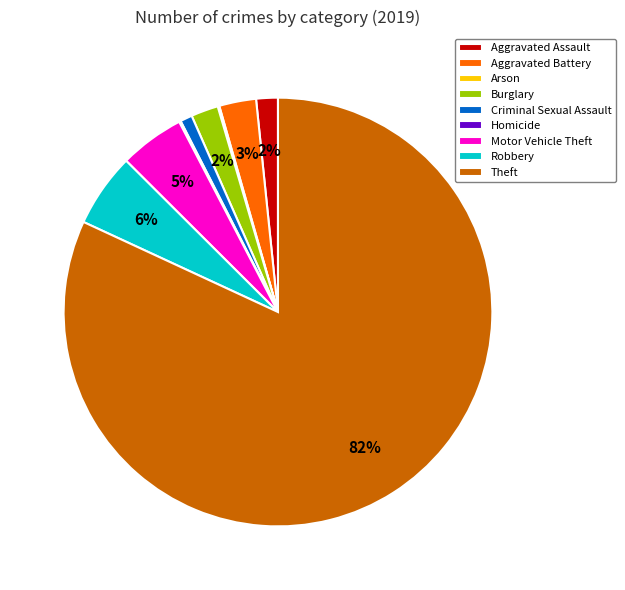

Which category has the biggest portion of the pie?

Theft